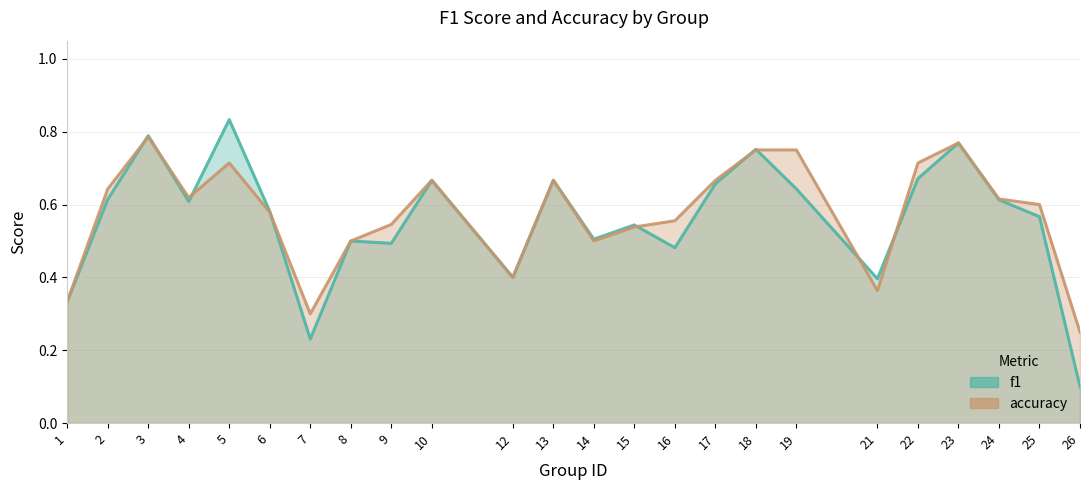

At which label does f1 reach its peak?

5